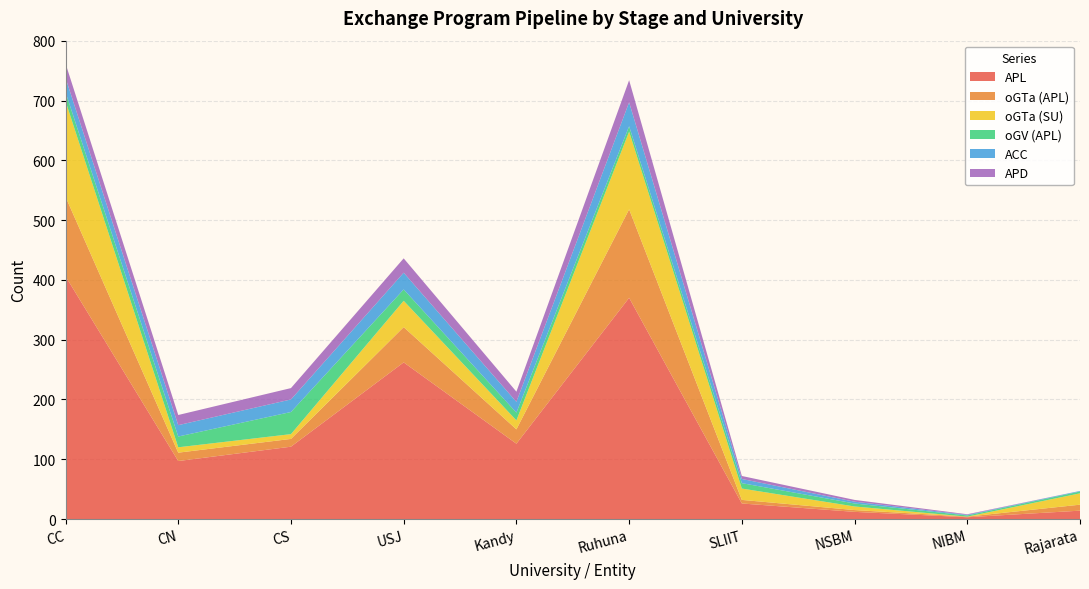

Reading left to right, list all the values displayed in this chart.

APL: CC=406	CN=97	CS=121	USJ=262	Kandy=126	Ruhuna=370	SLIIT=26	NSBM=12	NIBM=3	Rajarata=14
oGTa (APL): CC=133	CN=14	CS=13	USJ=59	Kandy=24	Ruhuna=148	SLIIT=6	NSBM=3	NIBM=1	Rajarata=10
oGTa (SU): CC=160	CN=9	CS=8	USJ=44	Kandy=15	Ruhuna=130	SLIIT=19	NSBM=6	NIBM=0	Rajarata=19
oGV (APL): CC=15	CN=18	CS=37	USJ=19	Kandy=13	Ruhuna=9	SLIIT=9	NSBM=5	NIBM=2	Rajarata=3
ACC: CC=24	CN=19	CS=21	USJ=28	Kandy=18	Ruhuna=40	SLIIT=7	NSBM=3	NIBM=1	Rajarata=1
APD: CC=24	CN=17	CS=19	USJ=24	Kandy=17	Ruhuna=37	SLIIT=5	NSBM=3	NIBM=1	Rajarata=0